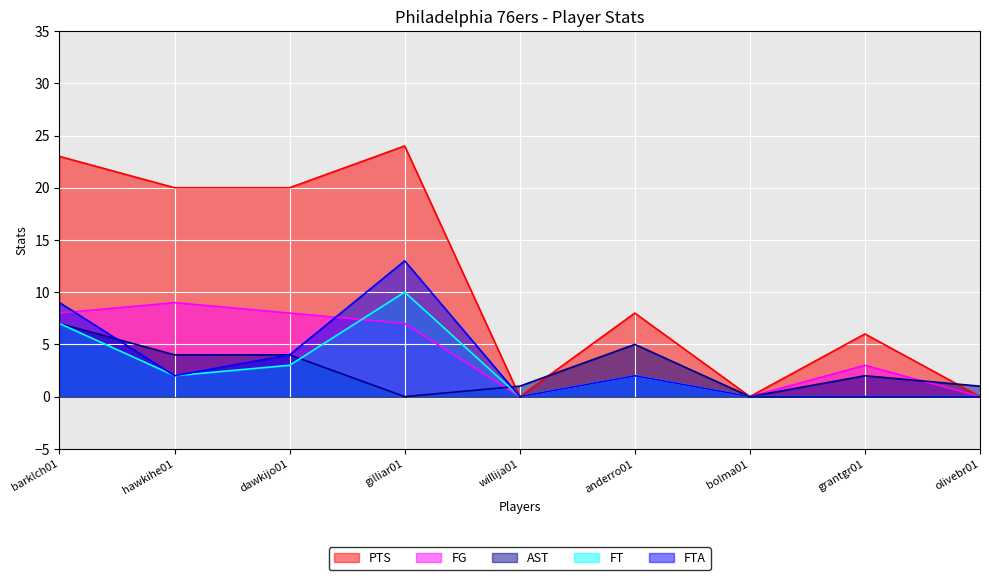

What is the sum of the PTS values at bolma01 and barklch01?

23